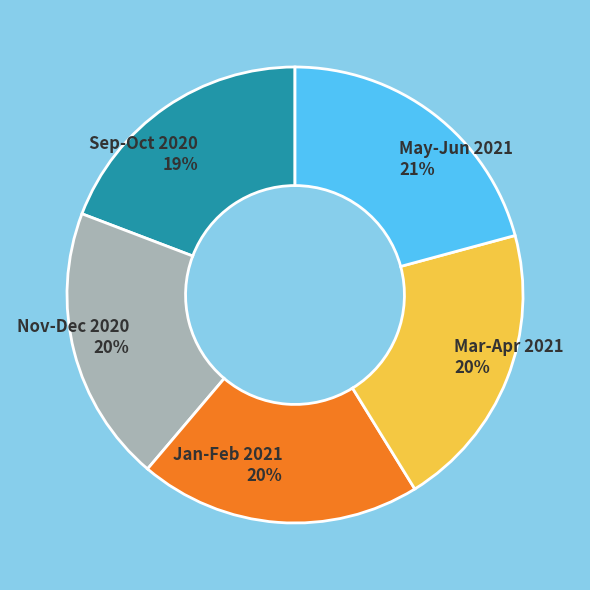

To the nearest percent, what is the difference between the largest and smallest slice percentages?

2%